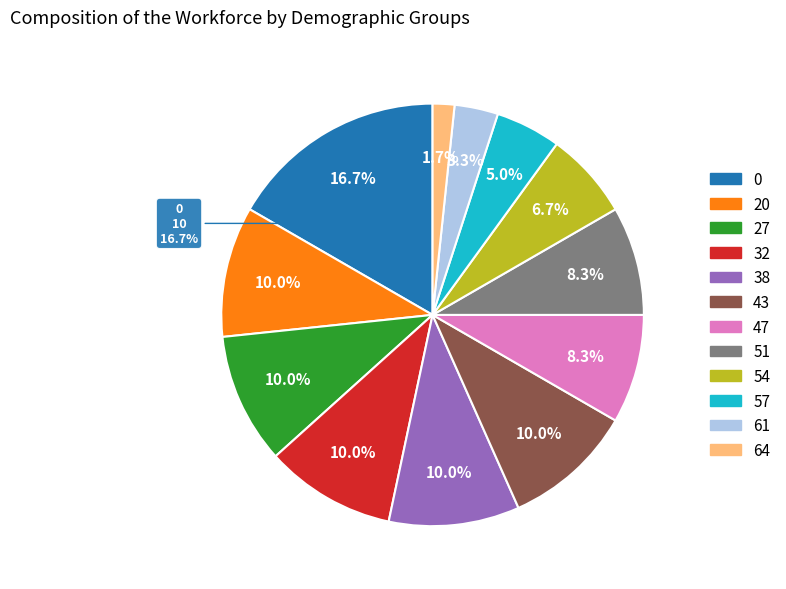

Rank the categories by value from lowest to highest.

64, 61, 57, 54, 47, 51, 20, 27, 32, 38, 43, 0